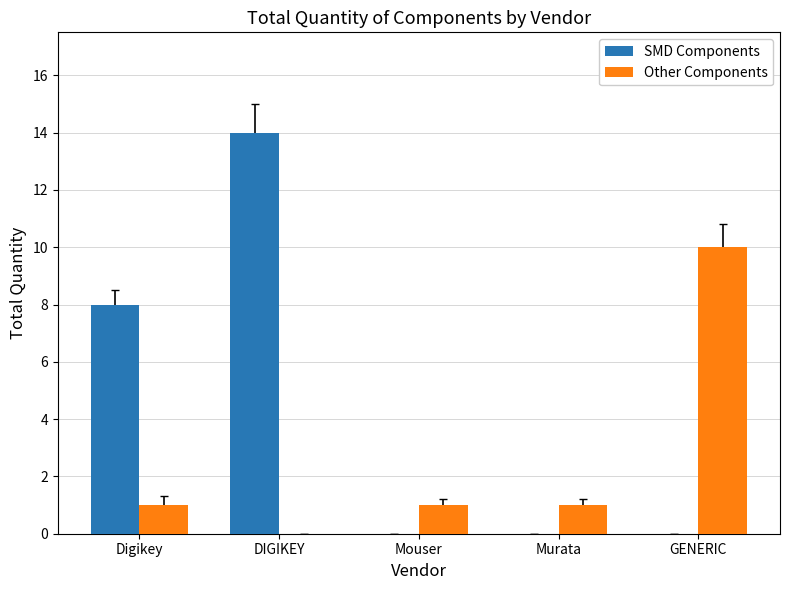

The SMD Components series shows 14 at DIGIKEY. True or false?

True